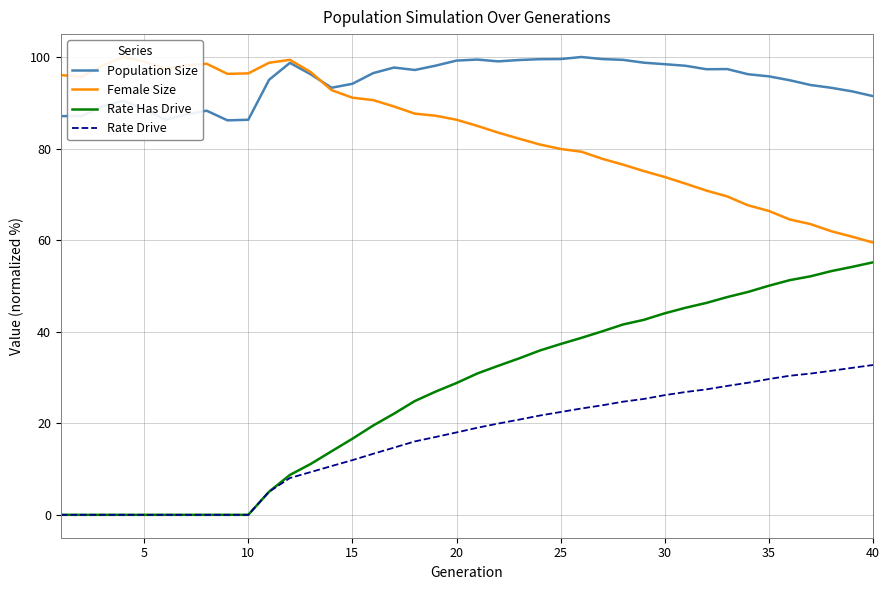

What is the minimum value for Population Size?

86.2